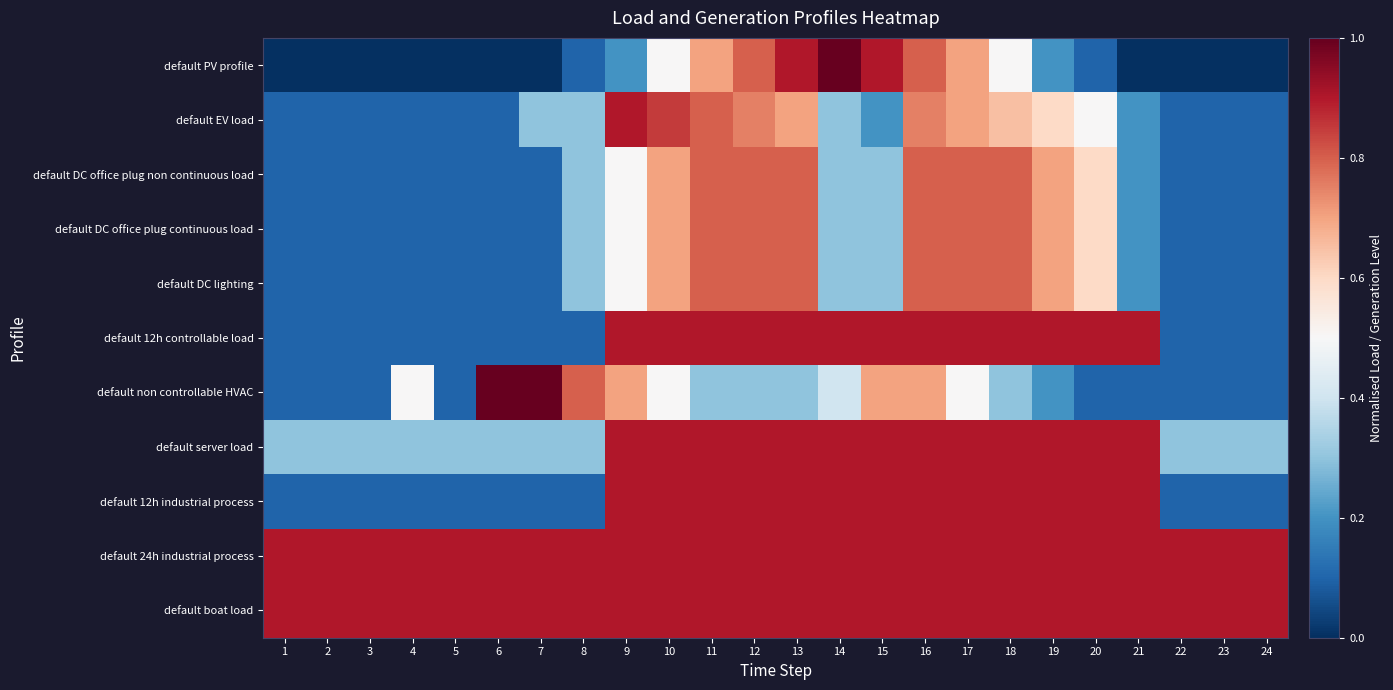

Which series has the largest range (max minus min)?

default PV profile